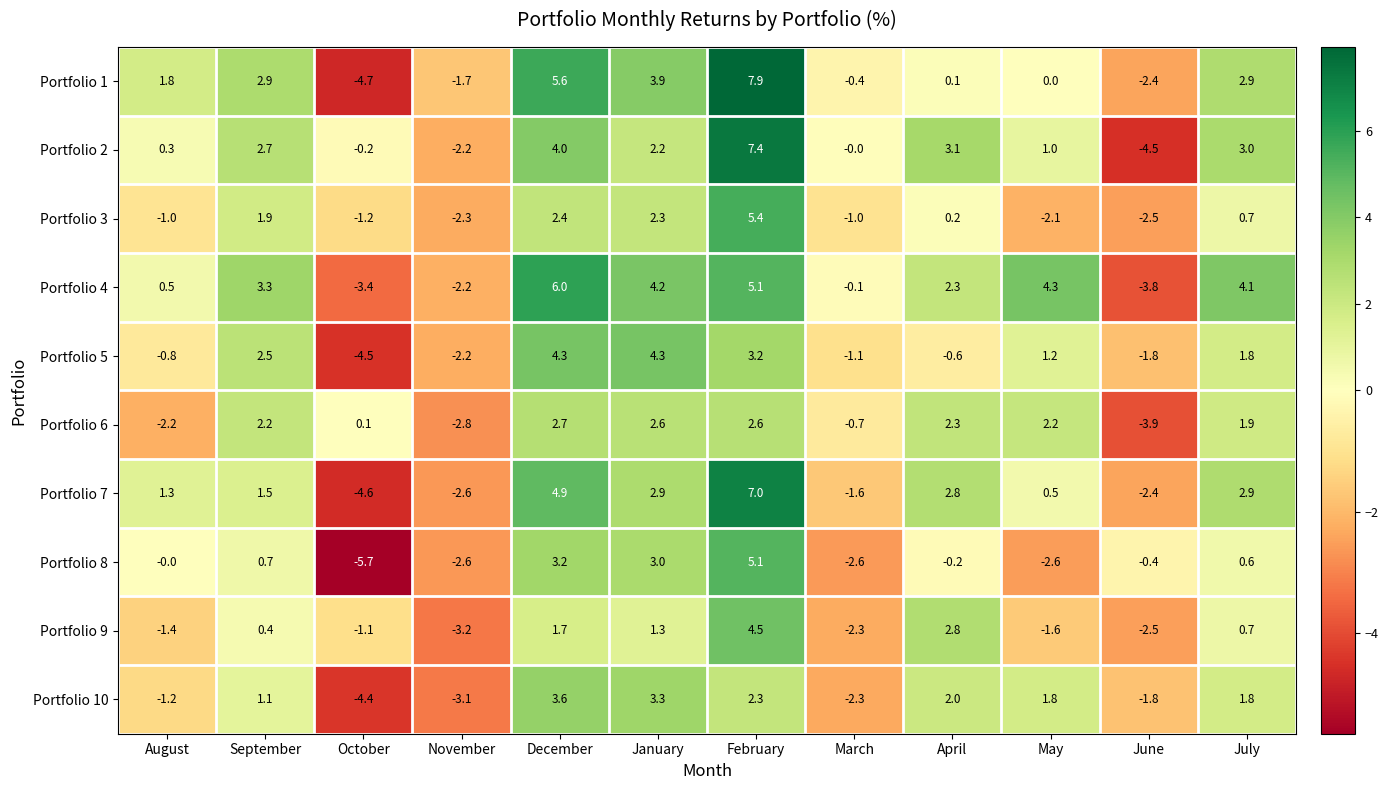

What is the greatest value displayed?

7.9